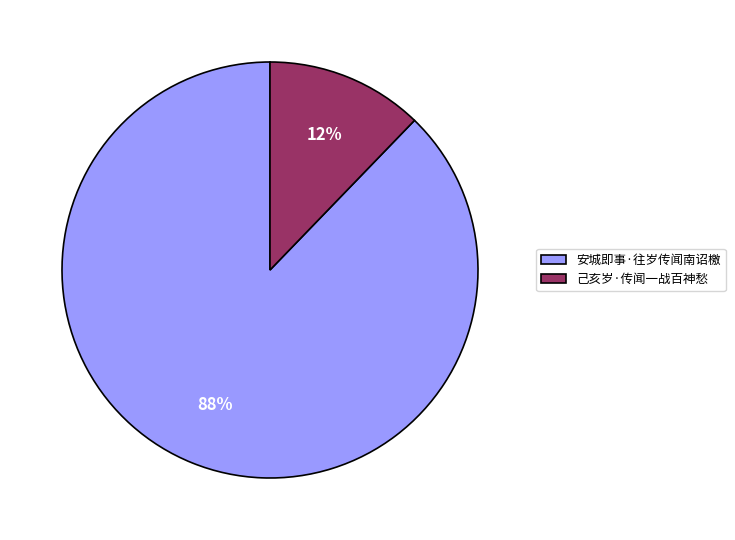

Is 己亥岁·传闻一战百神愁 the majority of the pie?

No